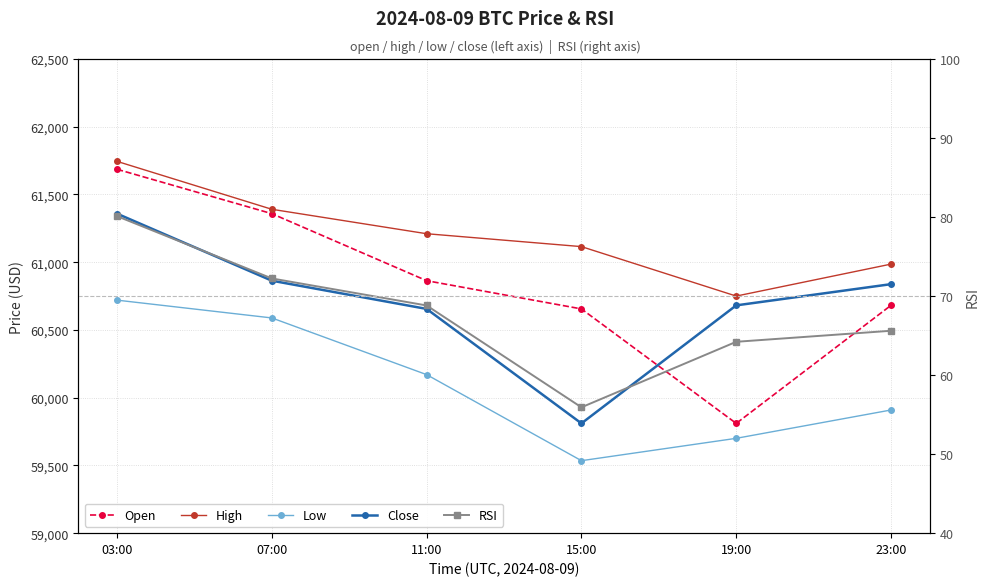

What is the label of the 4th point from the left?

15:00